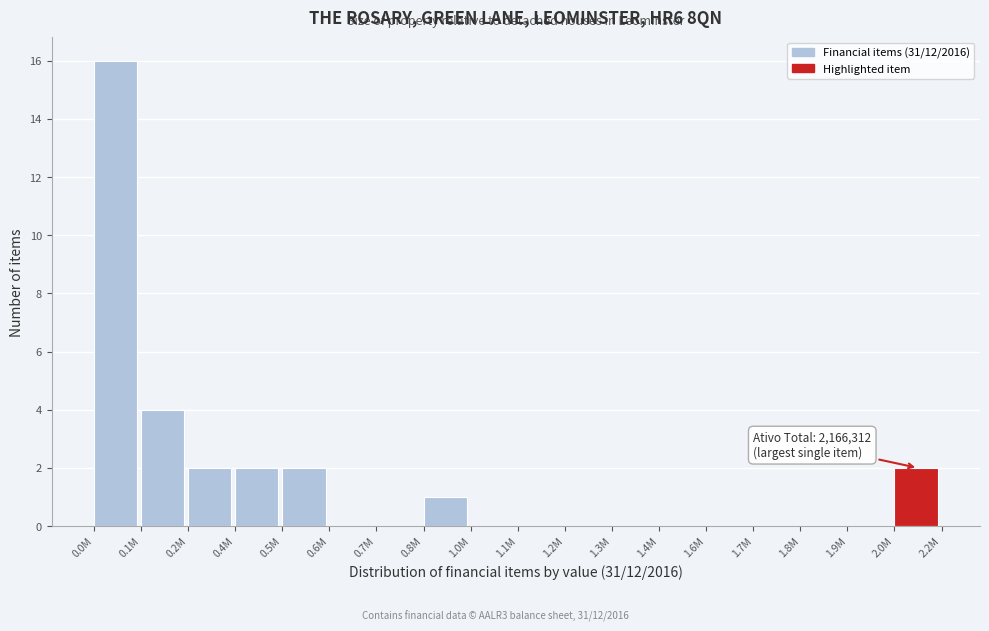

Reading right to left, list all the values displayed in this chart.

2.0M=2	1.9M=0	1.8M=0	1.7M=0	1.6M=0	1.4M=0	1.3M=0	1.2M=0	1.1M=0	1.0M=0	0.8M=1	0.7M=0	0.6M=0	0.5M=2	0.4M=2	0.2M=2	0.1M=4	0.0M=16